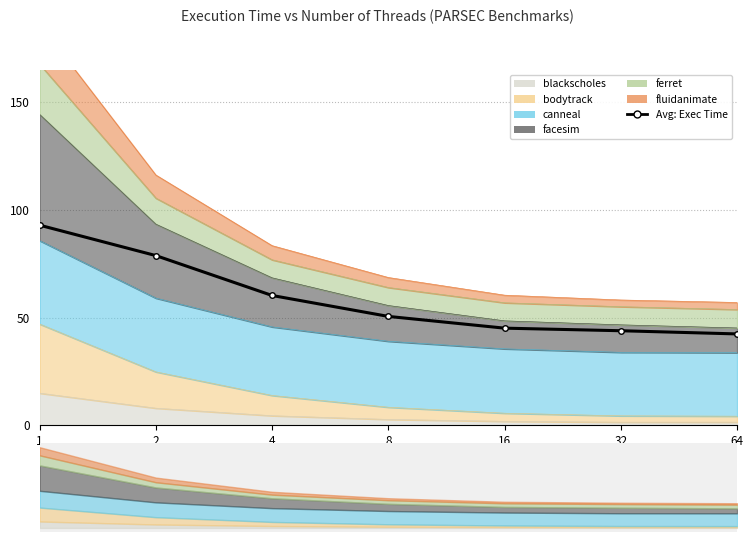

What is the minimum value shown in the chart?

42.5